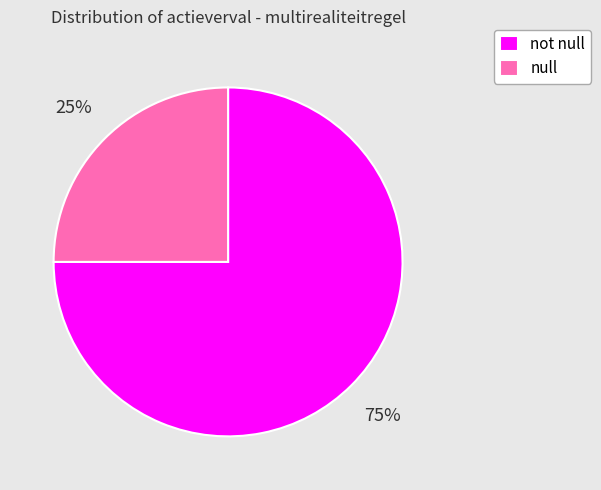

How many segments does this pie chart have?

2